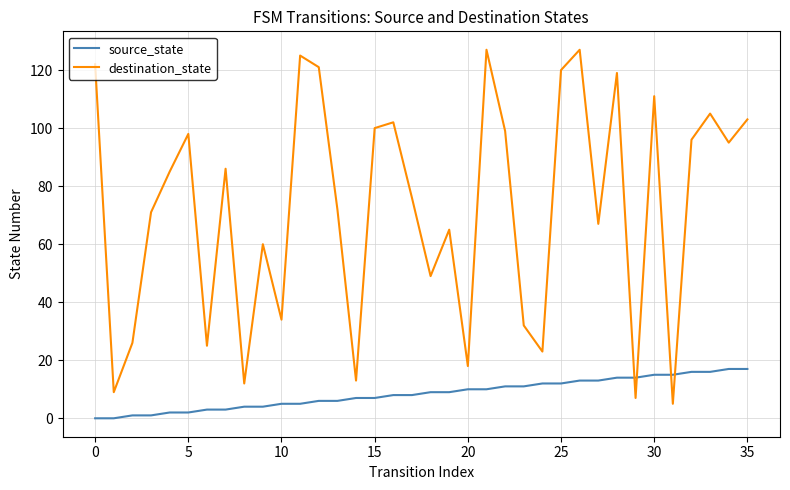

What is the difference between the maximum and minimum values in the destination_state series?

122